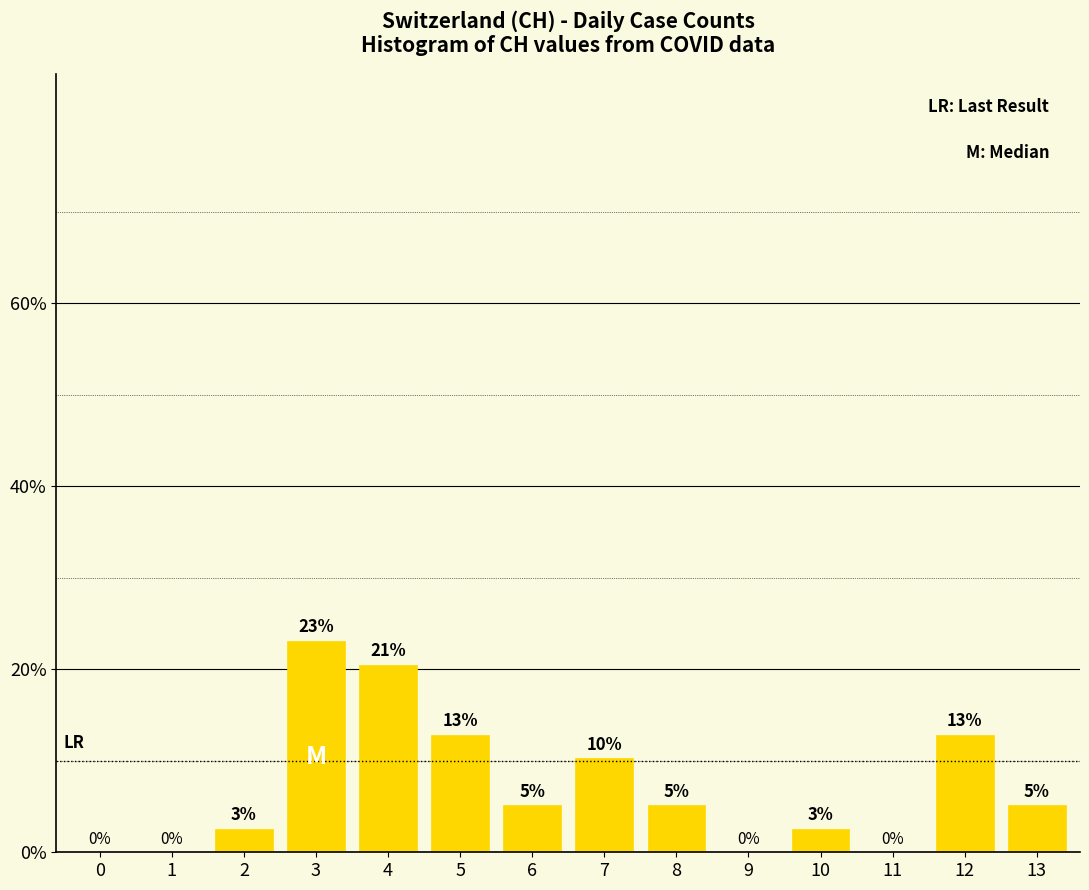

Are the bars horizontal?

No